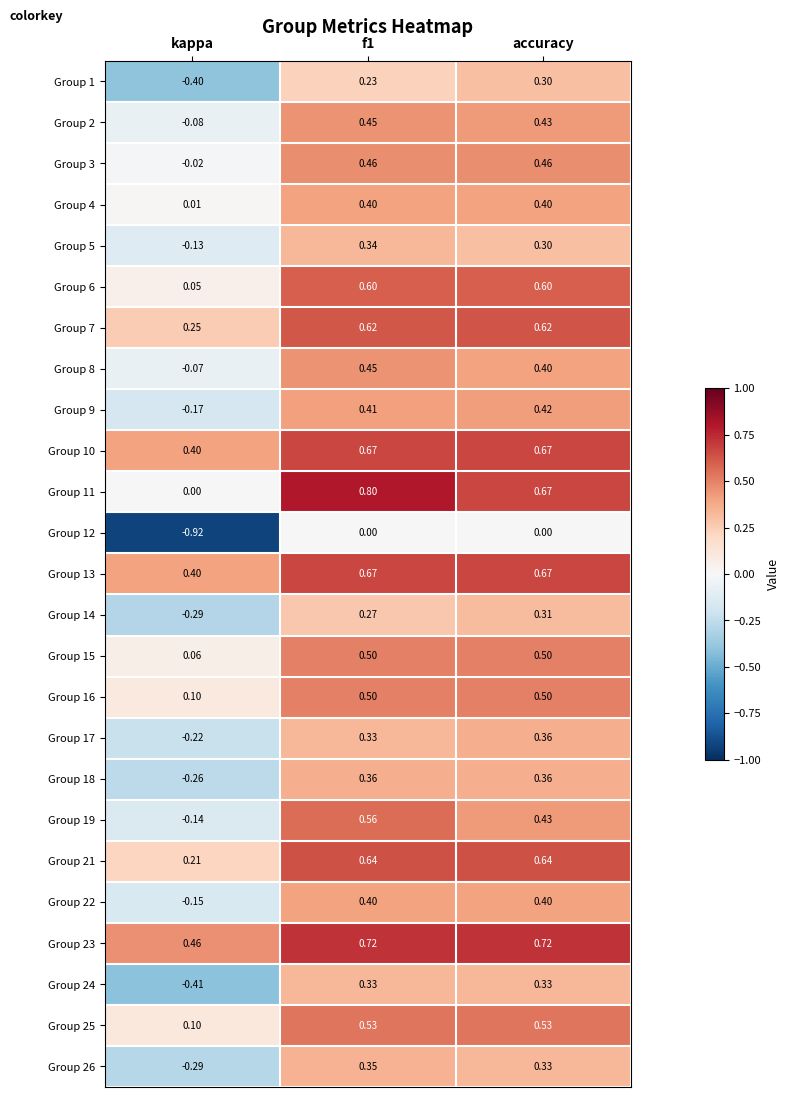

Which label corresponds to the smallest value in the chart?

kappa